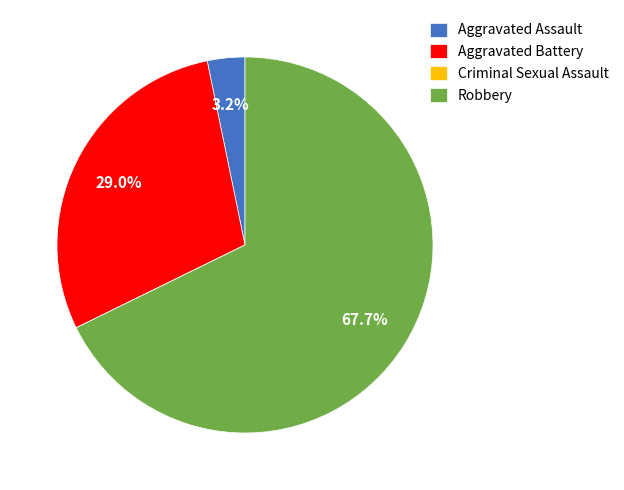

Does any single category account for the majority?

Yes